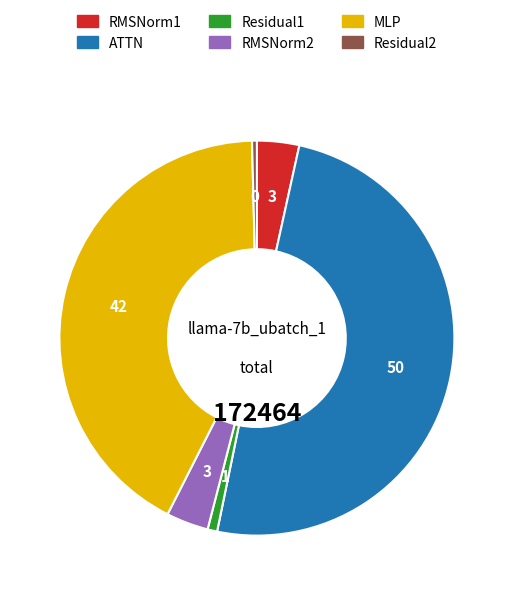

What is the largest slice in the pie chart?

ATTN